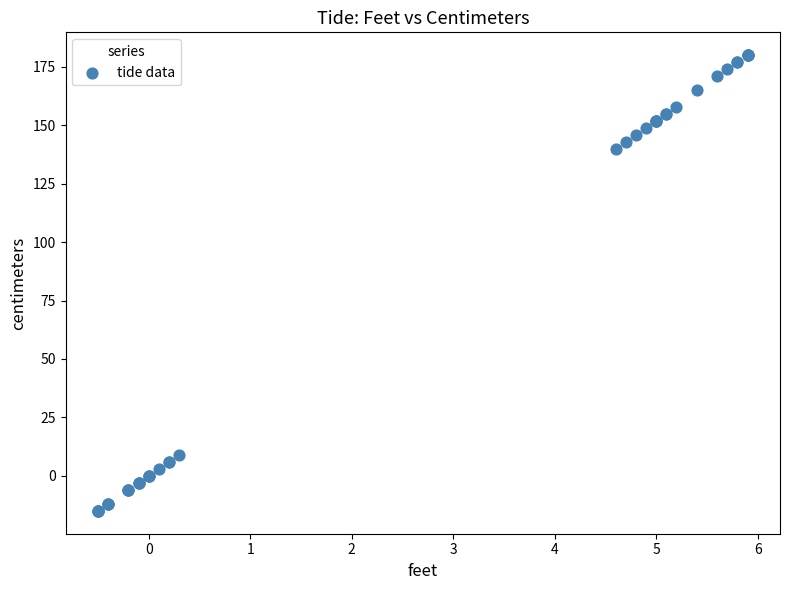

What Y value in the scatter plot is closest to 82?

140